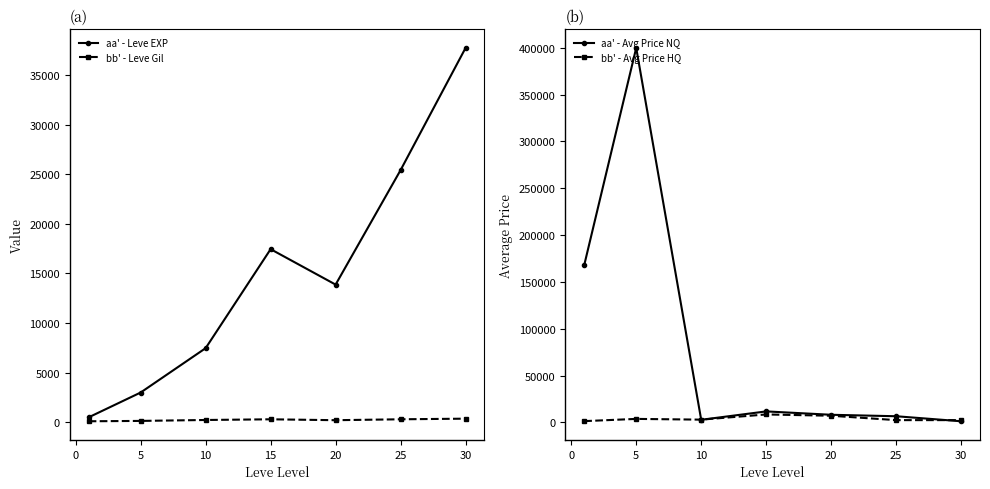

True or false: aa' - Avg Price NQ has more than 0 interior local peaks.

True